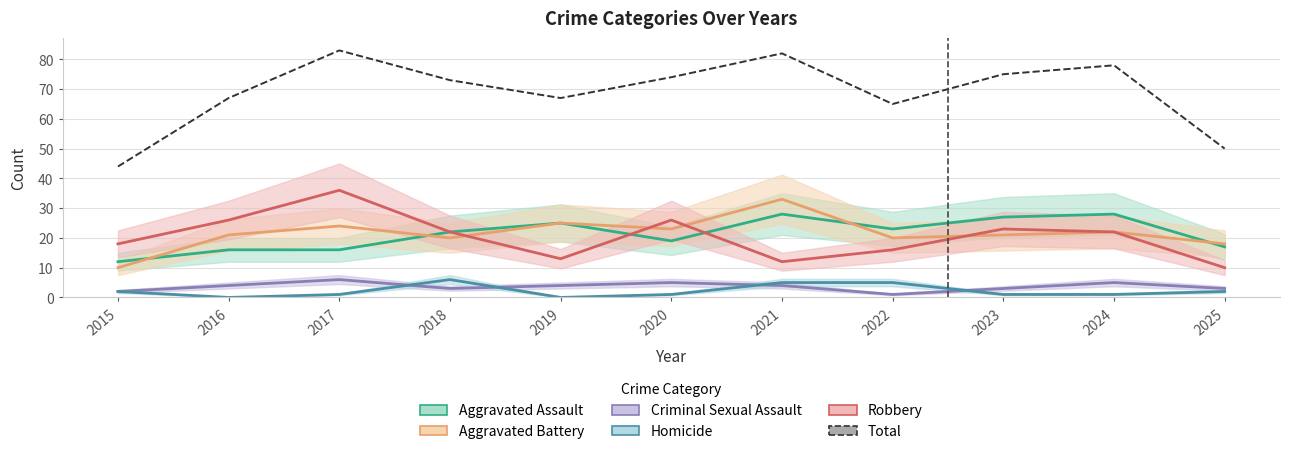

True or false: Criminal Sexual Assault and Aggravated Assault intersect in this chart.

False